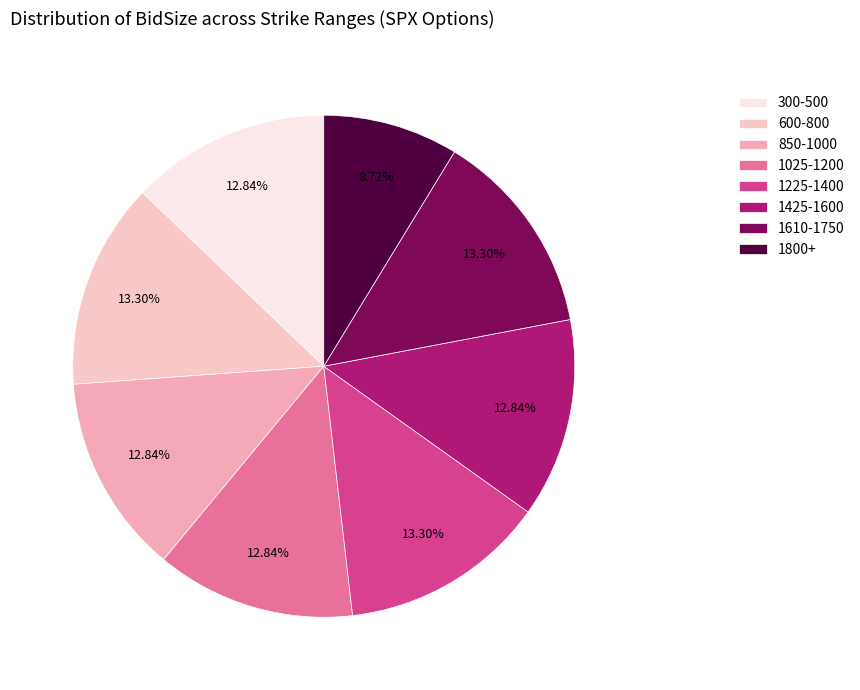

Does any single category account for the majority?

No